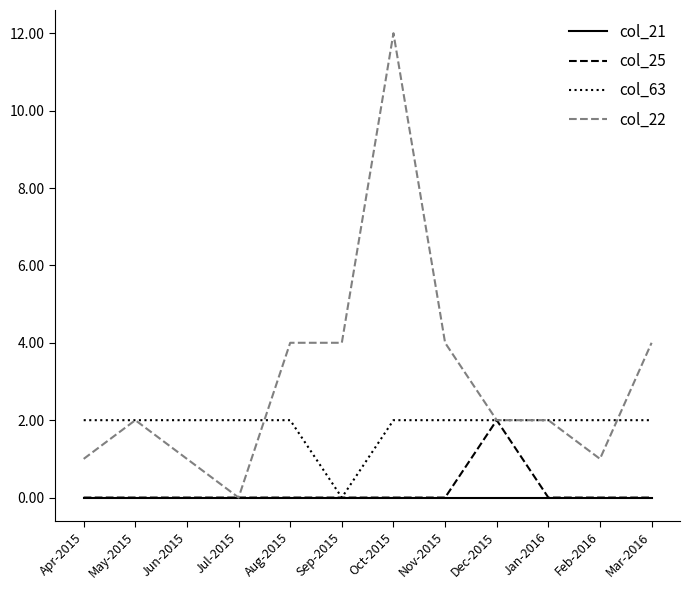

Reading left to right, extract all data points from this chart.

col_21: Apr-2015=0	May-2015=0	Jun-2015=0	Jul-2015=0	Aug-2015=0	Sep-2015=0	Oct-2015=0	Nov-2015=0	Dec-2015=0	Jan-2016=0	Feb-2016=0	Mar-2016=0
col_25: Apr-2015=0	May-2015=0	Jun-2015=0	Jul-2015=0	Aug-2015=0	Sep-2015=0	Oct-2015=0	Nov-2015=0	Dec-2015=2	Jan-2016=0	Feb-2016=0	Mar-2016=0
col_63: Apr-2015=2	May-2015=2	Jun-2015=2	Jul-2015=2	Aug-2015=2	Sep-2015=0	Oct-2015=2	Nov-2015=2	Dec-2015=2	Jan-2016=2	Feb-2016=2	Mar-2016=2
col_22: Apr-2015=1	May-2015=2	Jun-2015=1	Jul-2015=0	Aug-2015=4	Sep-2015=4	Oct-2015=12	Nov-2015=4	Dec-2015=2	Jan-2016=2	Feb-2016=1	Mar-2016=4